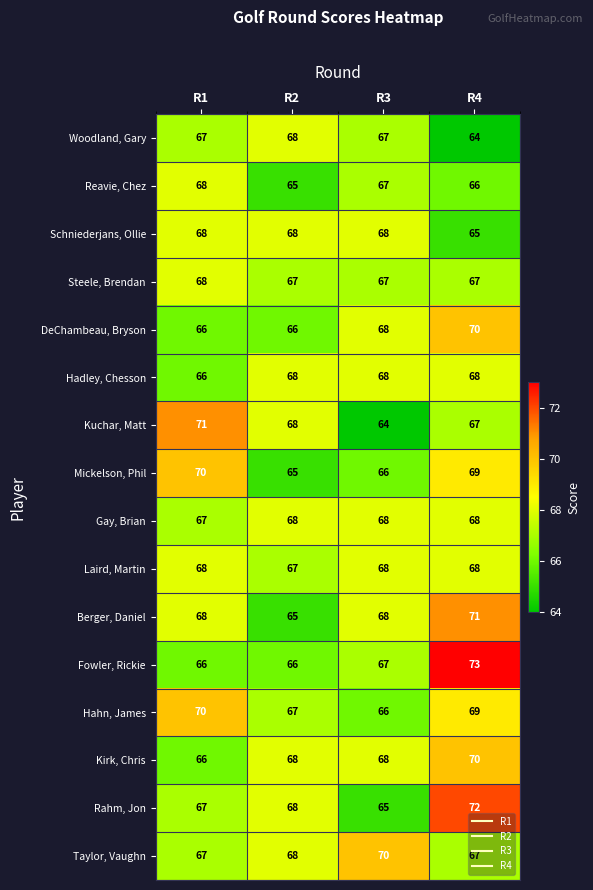

What is the sum of the DeChambeau, Bryson values at R1 and R4?

136